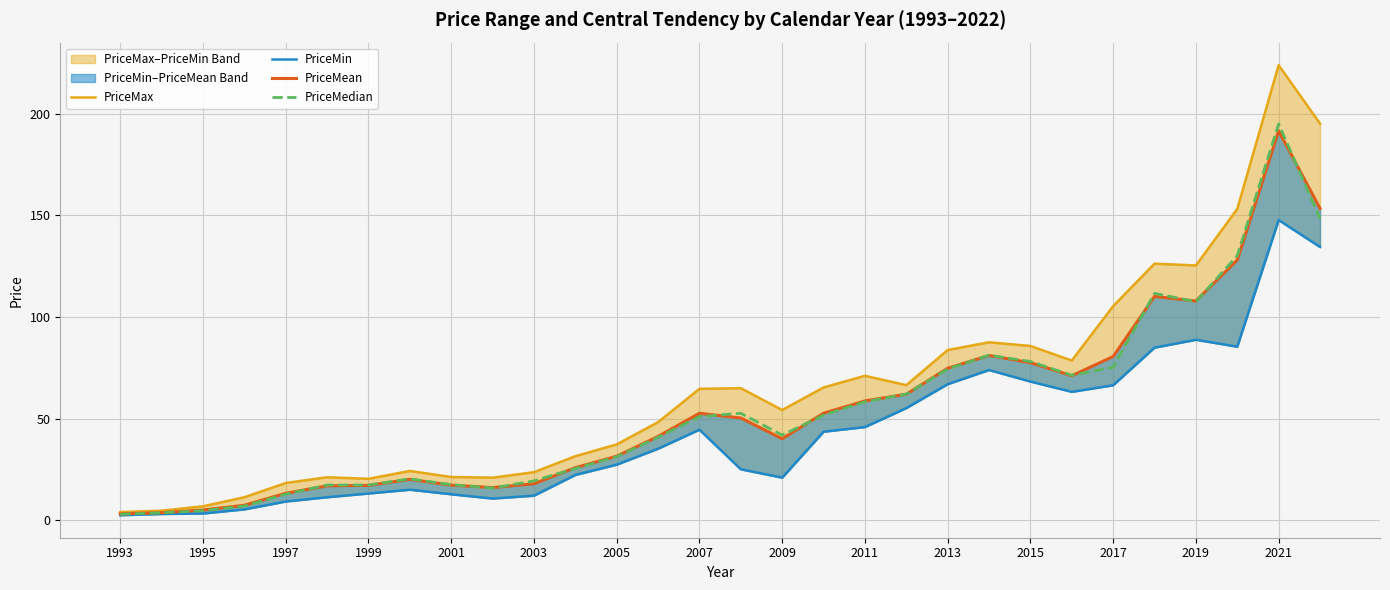

Which series has the largest total across all categories?

PriceMax